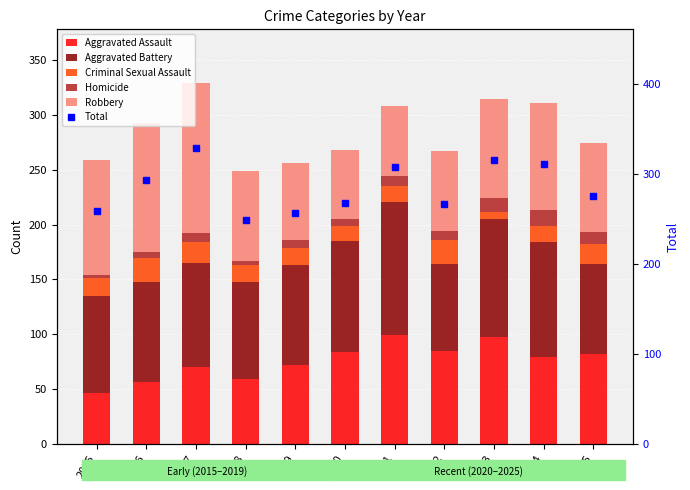

Which has a higher value, 2024 or 2017?

2024